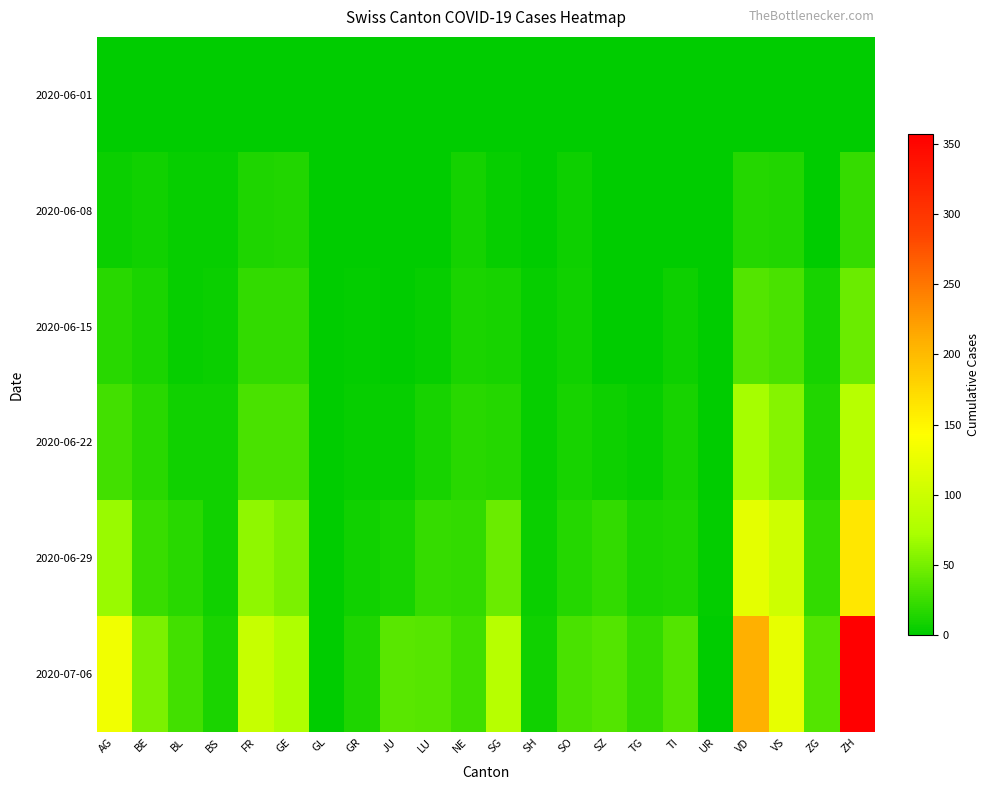

What is the difference between the highest and lowest values at GR?

13